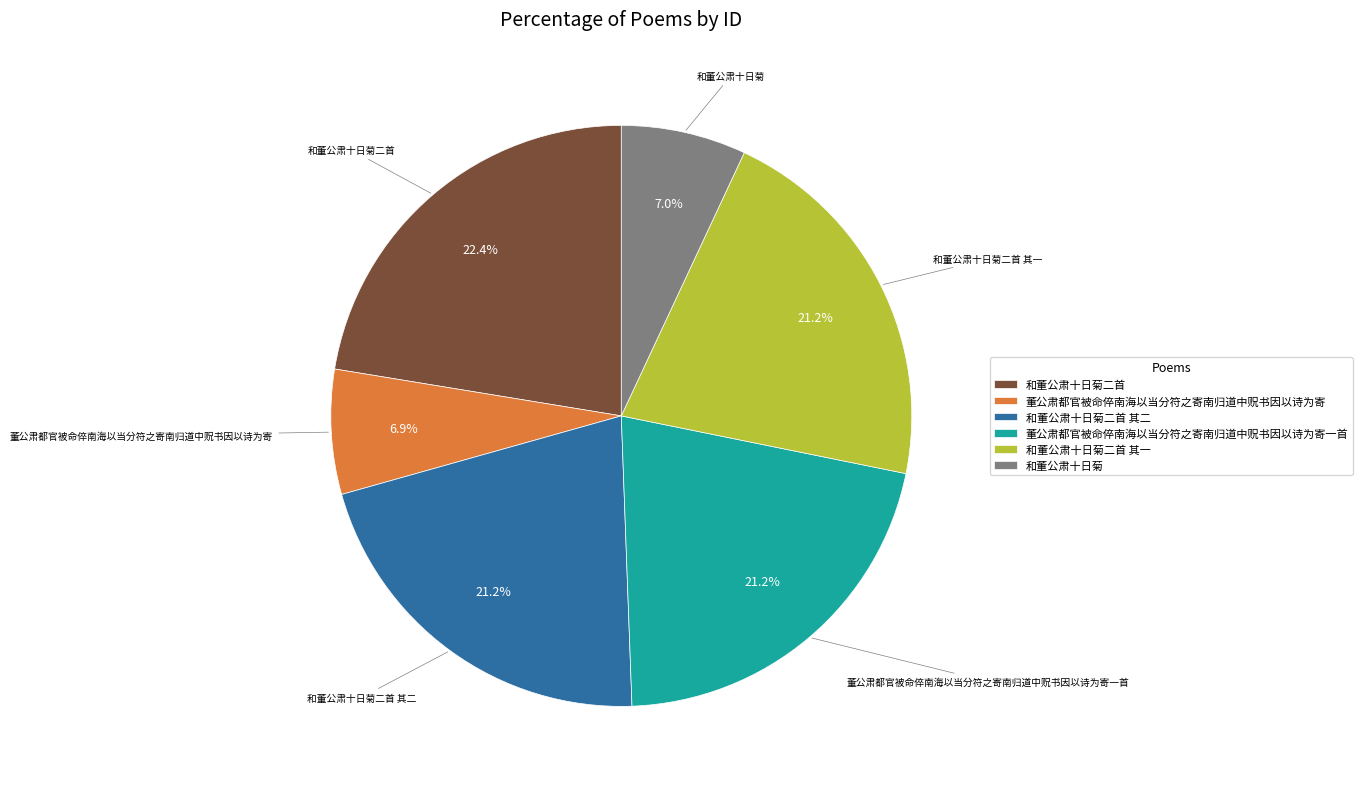

What is the ratio of the value at 和董公肃十日菊 to the value at 和董公肃十日菊二首 其二?

0.3